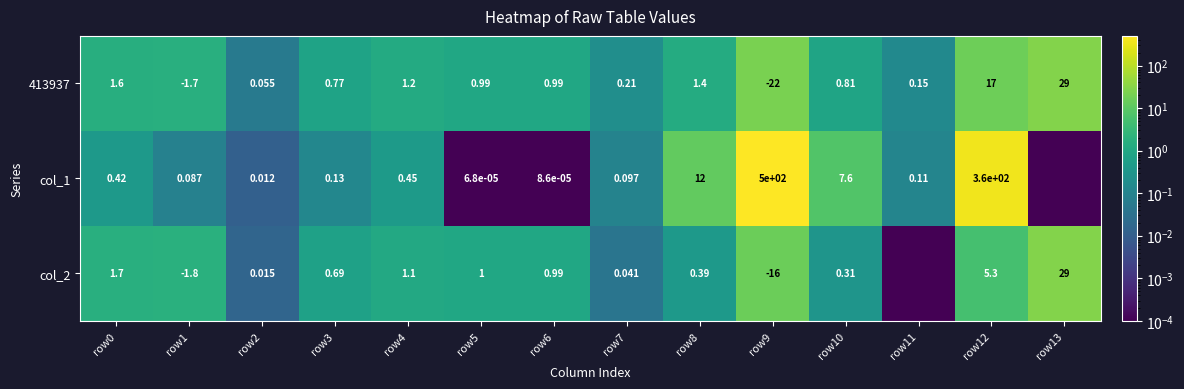

What is the approximate value of 413937 at row8?

1.4